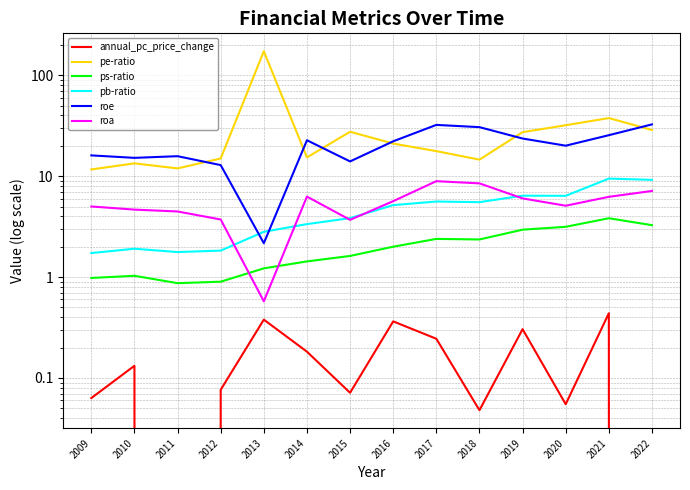

Reading left to right, transcribe all the data shown in this chart.

annual_pc_price_change: 2009=0.1	2010=0.1	2011=-0.1	2012=0.1	2013=0.4	2014=0.2	2015=0.1	2016=0.4	2017=0.2	2018=0.0	2019=0.3	2020=0.1	2021=0.4	2022=-0.0
pe-ratio: 2009=11.7	2010=13.4	2011=11.9	2012=15.0	2013=173.2	2014=15.3	2015=27.6	2016=21.1	2017=17.7	2018=14.6	2019=27.3	2020=32.0	2021=37.7	2022=28.7
ps-ratio: 2009=1.0	2010=1.0	2011=0.9	2012=0.9	2013=1.2	2014=1.4	2015=1.6	2016=2.0	2017=2.4	2018=2.4	2019=3.0	2020=3.1	2021=3.8	2022=3.3
pb-ratio: 2009=1.7	2010=1.9	2011=1.8	2012=1.8	2013=2.8	2014=3.4	2015=3.8	2016=5.2	2017=5.6	2018=5.5	2019=6.4	2020=6.4	2021=9.5	2022=9.2
roe: 2009=16.1	2010=15.2	2011=15.8	2012=12.9	2013=2.2	2014=22.7	2015=14.0	2016=22.2	2017=32.3	2018=30.6	2019=23.6	2020=20.1	2021=25.5	2022=32.6
roa: 2009=5.0	2010=4.7	2011=4.5	2012=3.7	2013=0.6	2014=6.3	2015=3.7	2016=5.7	2017=8.9	2018=8.5	2019=6.0	2020=5.1	2021=6.2	2022=7.1